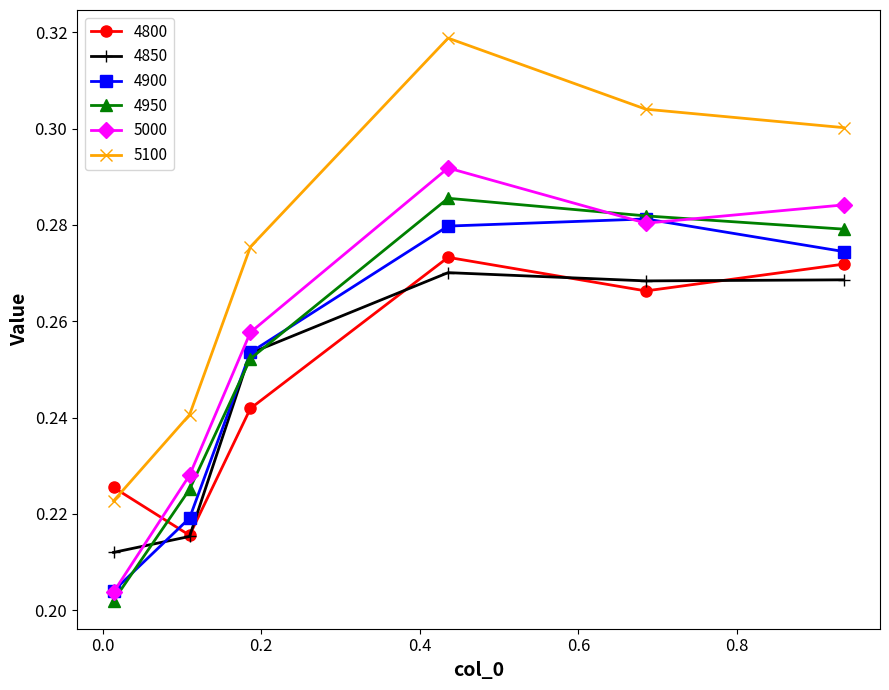

What is the sum of all 4850 values?

1.5